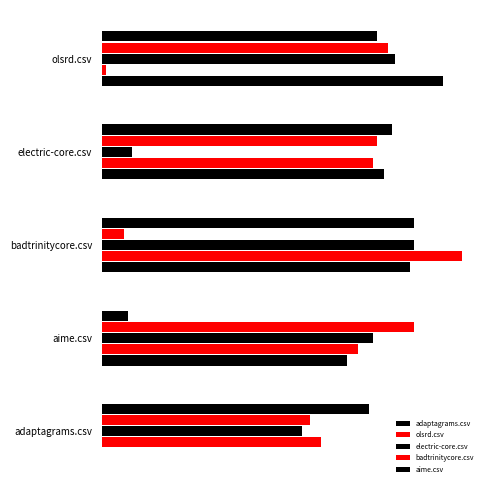

What is the lowest value of the electric-core.csv series?

0.1